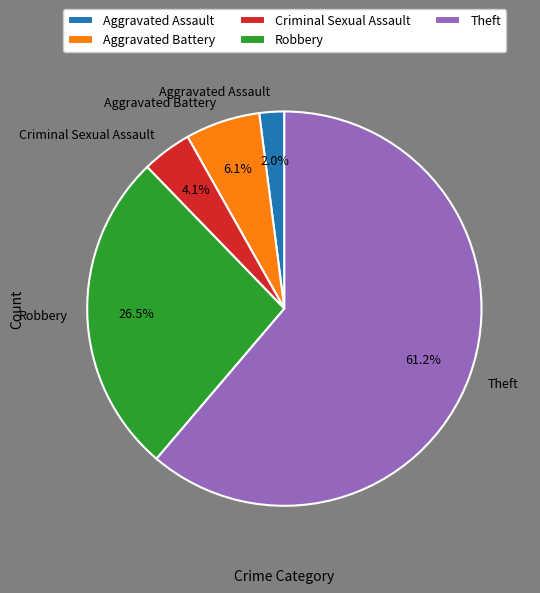

To the nearest percent, what is the combined percentage of Aggravated Battery and Theft?

67%